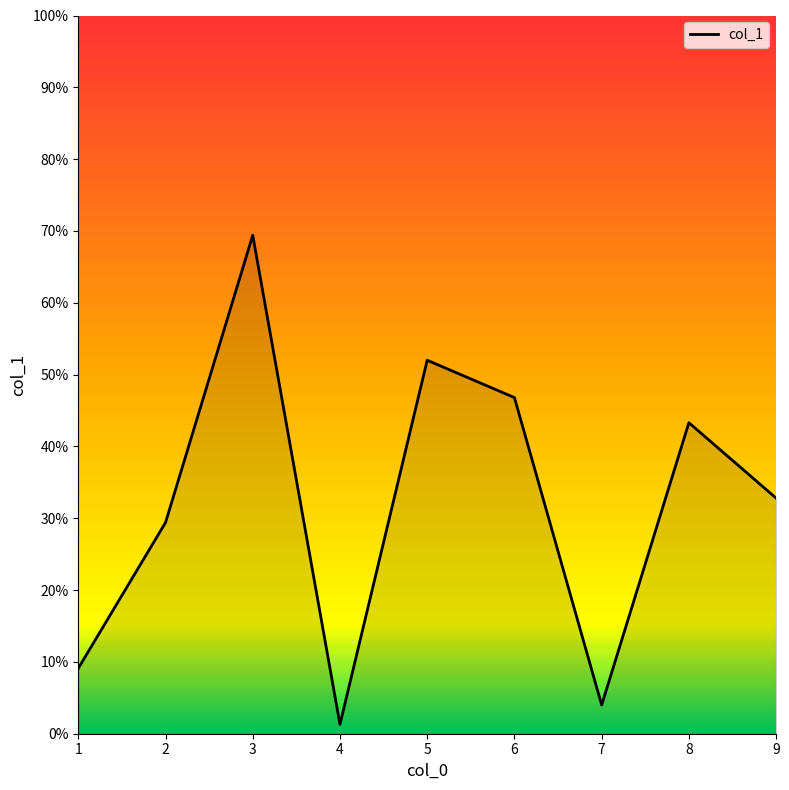

What is the difference between the maximum and minimum values?

68.1